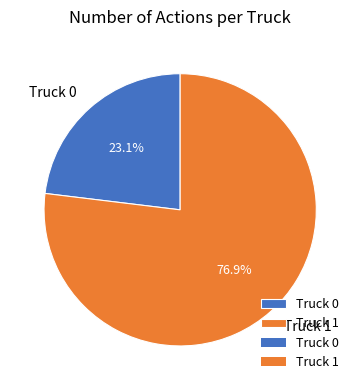

Is there any slice that represents more than half of the pie?

Yes